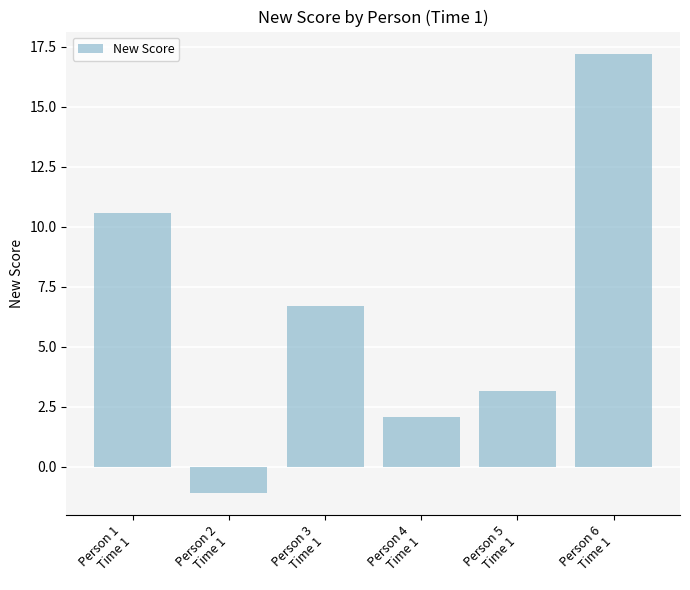

Is it true that the value at Person 5
Time 1 is 3.2?

True